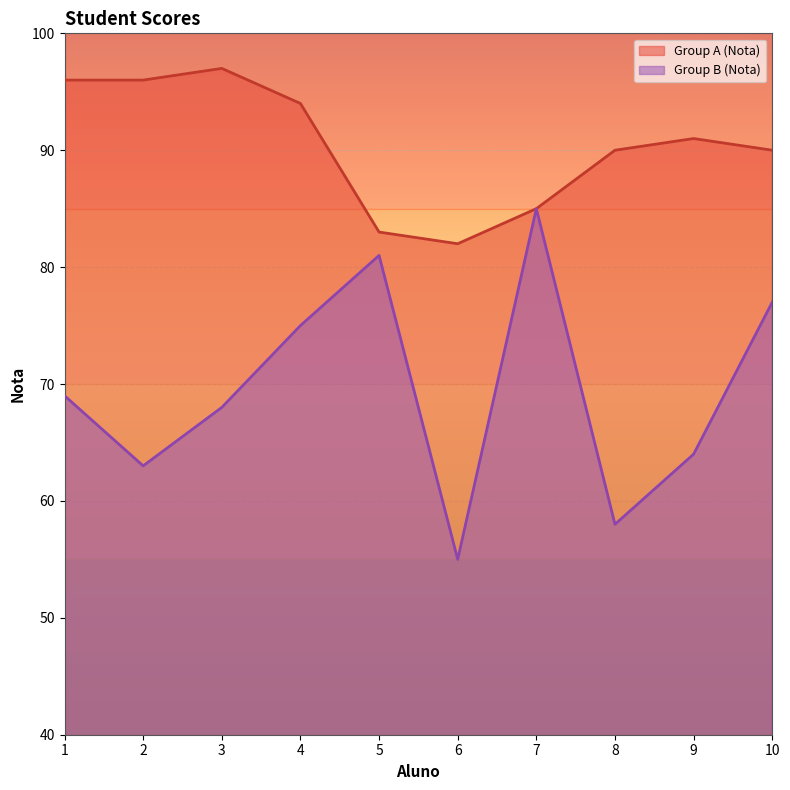

What is the difference between the maximum and minimum values in the Group A (Nota) series?

15